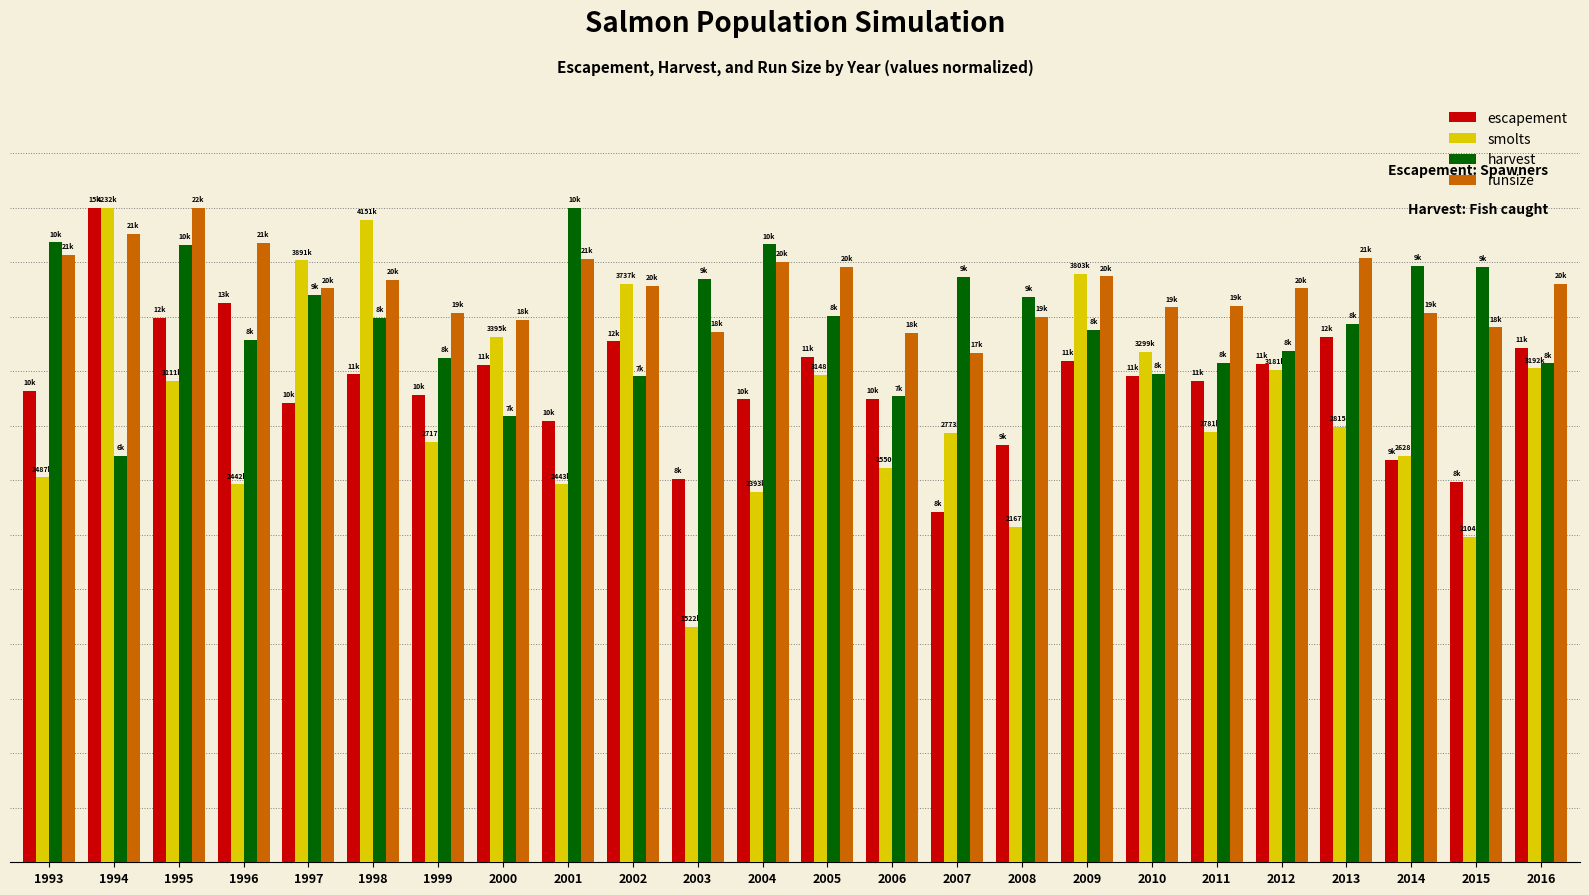

Are the bars horizontal?

No